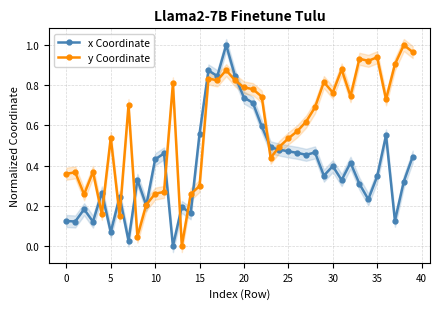

True or false: x Coordinate has more than 2 points higher than both neighbors.

True